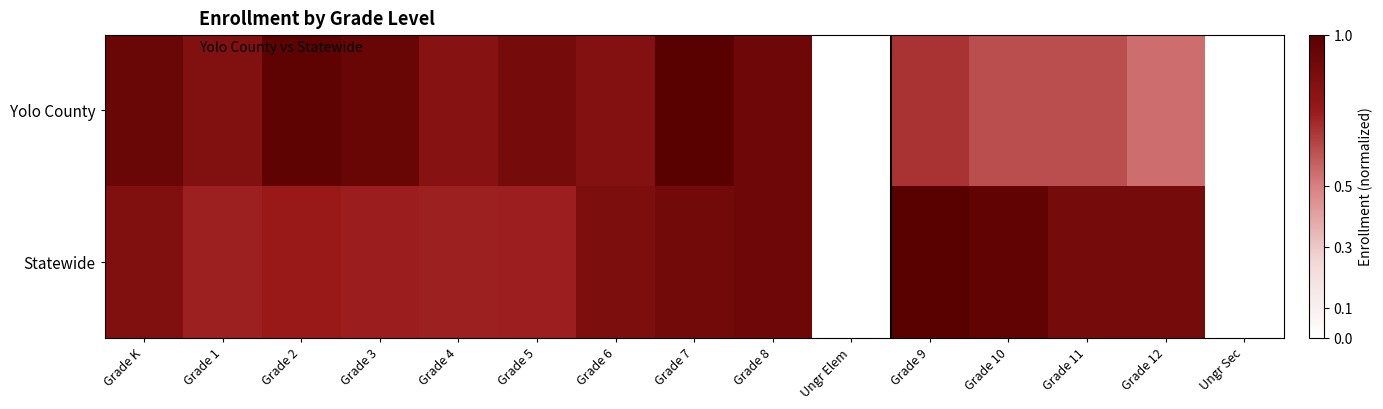

At Ungr Elem, list the series in order from largest to smallest.

Yolo County, Statewide